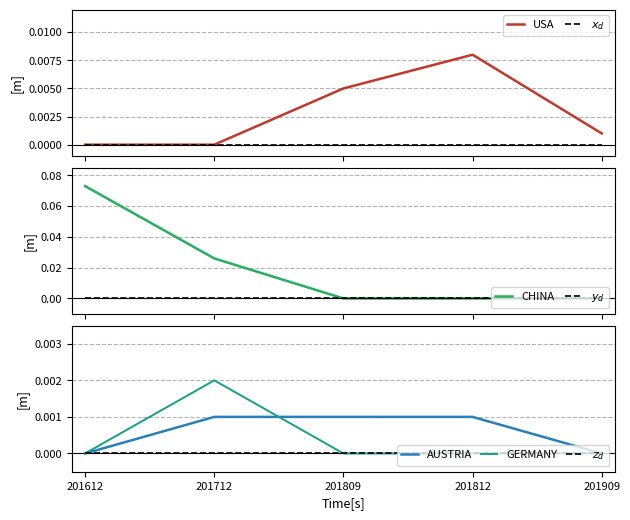

Is the value of USA at 201712 greater than the value of AUSTRIA at 201712?

No